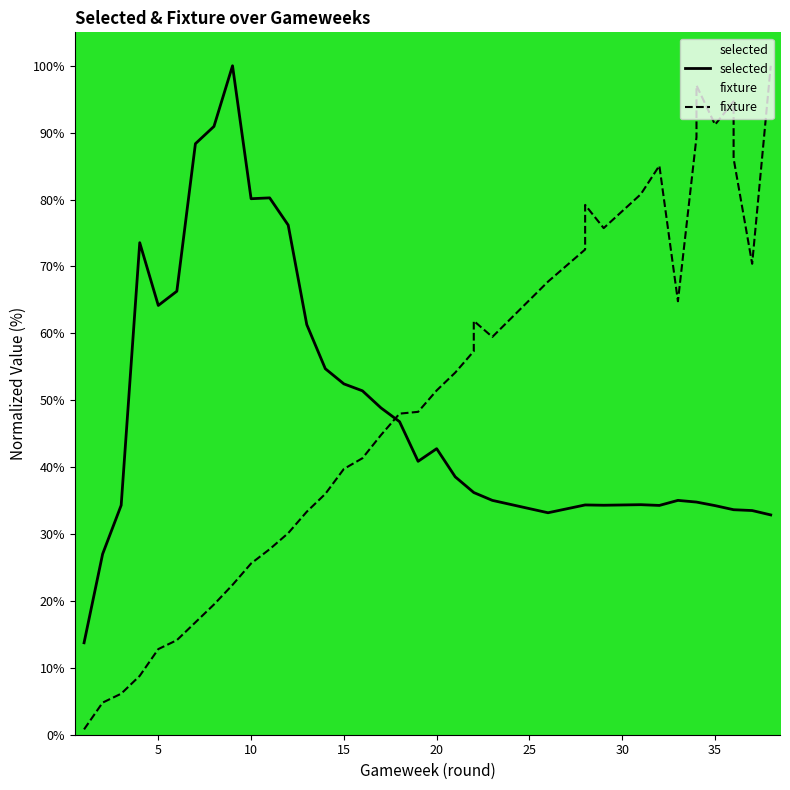

True or false: fixture has a value of 51.5 at 20.

True